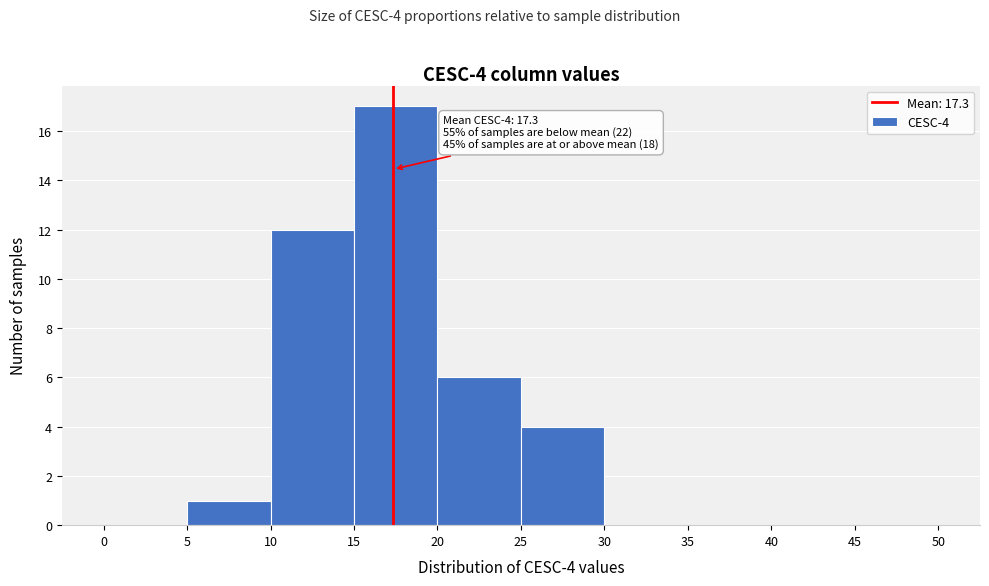

Over which range of the x-axis is the bar tallest?

15 to 20